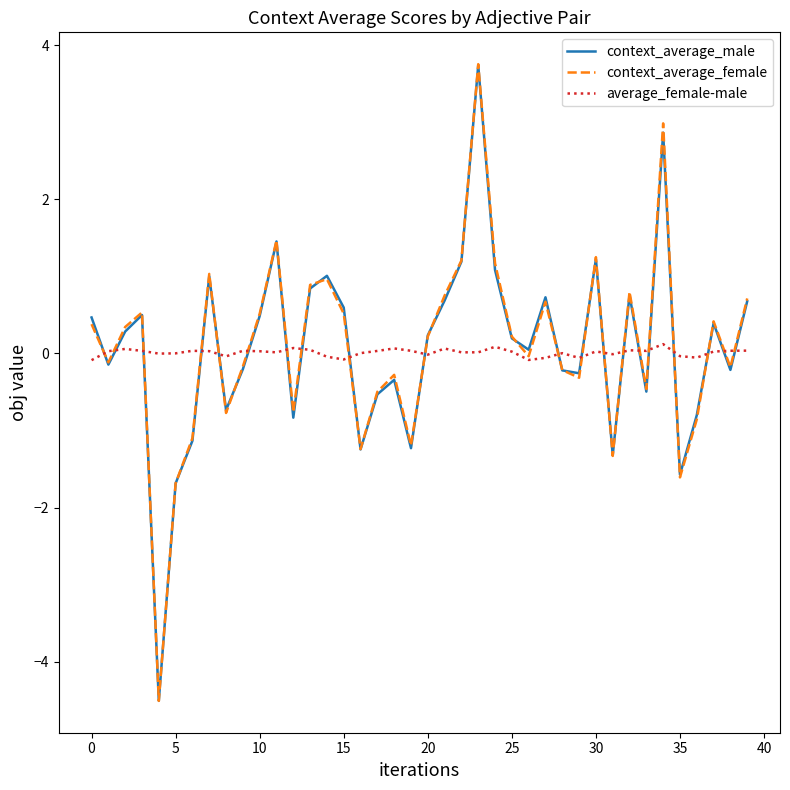

Which series has the largest range (max minus min)?

context_average_female